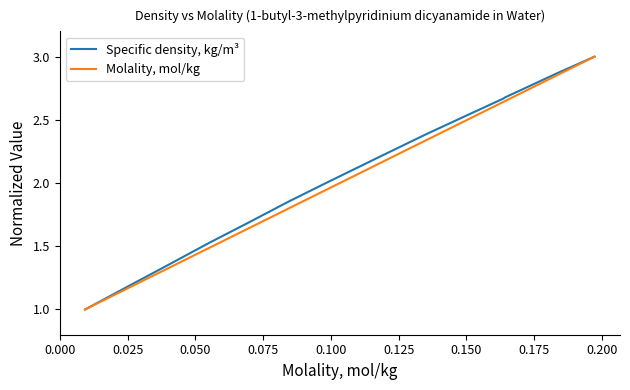

What is the smallest value displayed?

1.0